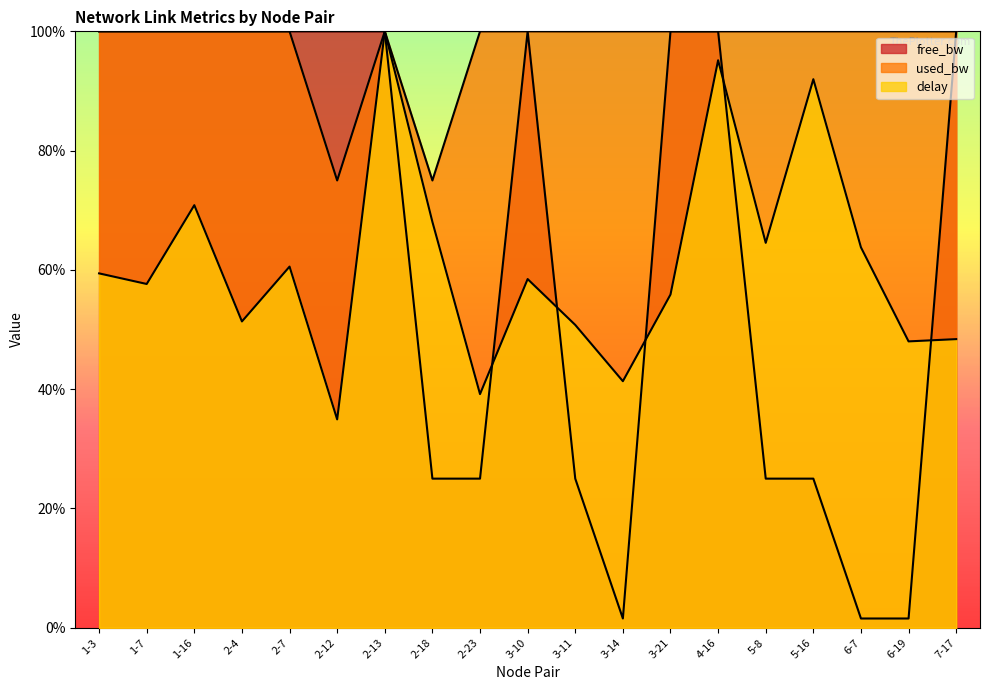

Between 2-4 and 5-16, which is larger?

2-4